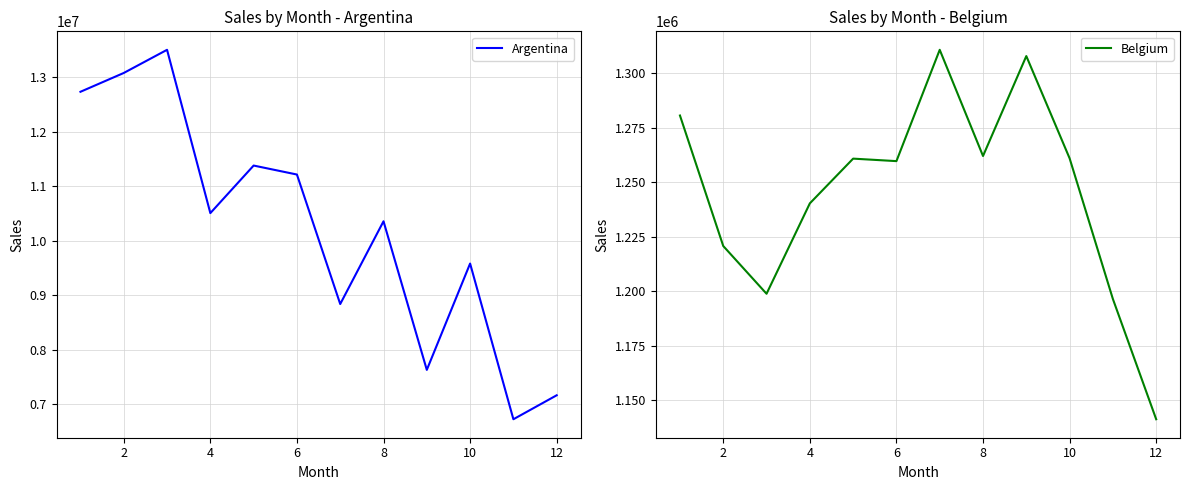

How many interior local valleys does the Argentina series have?

4